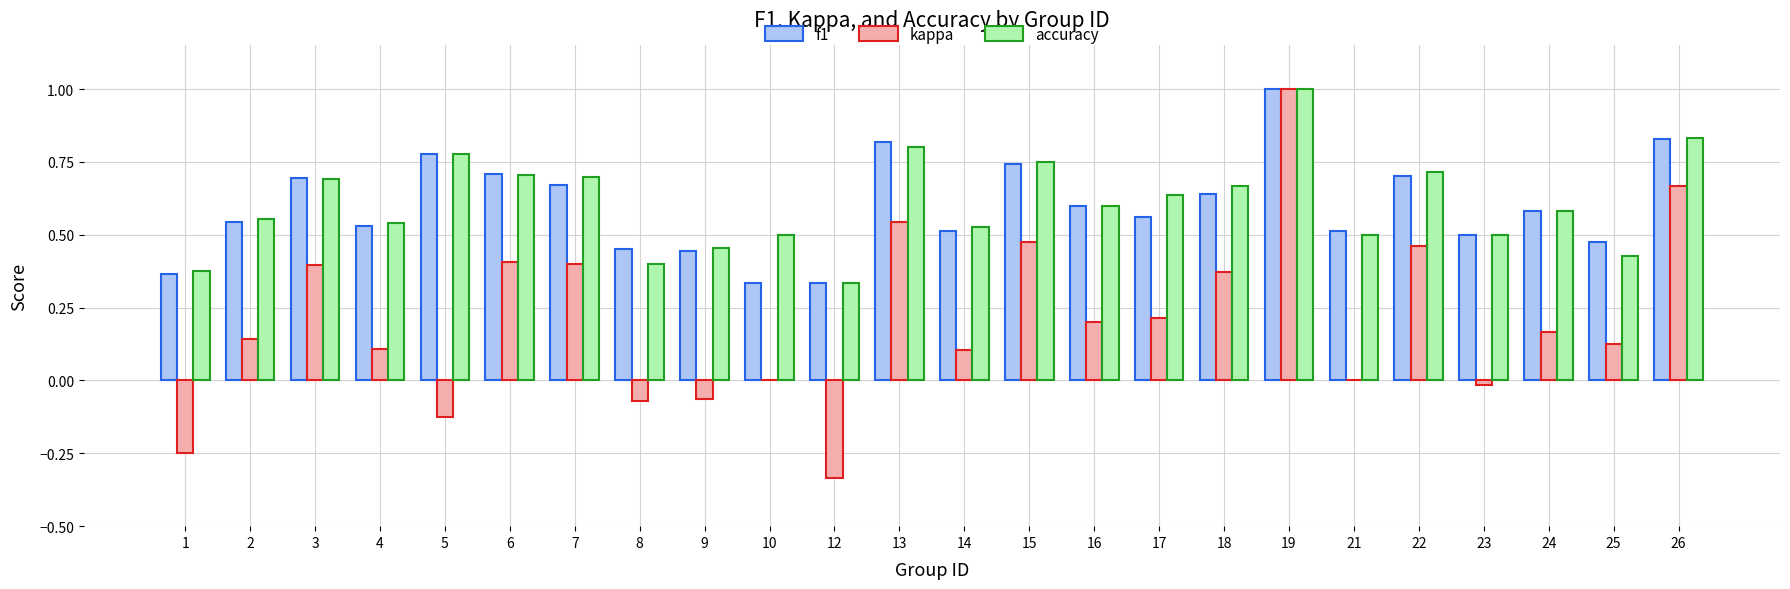

Which category has the highest value in the accuracy series?

19